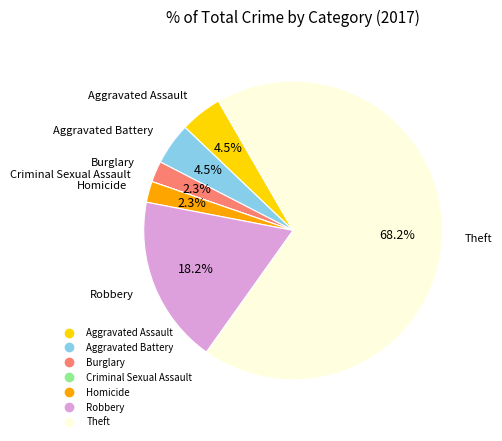

Which has a higher value, Robbery or Theft?

Theft